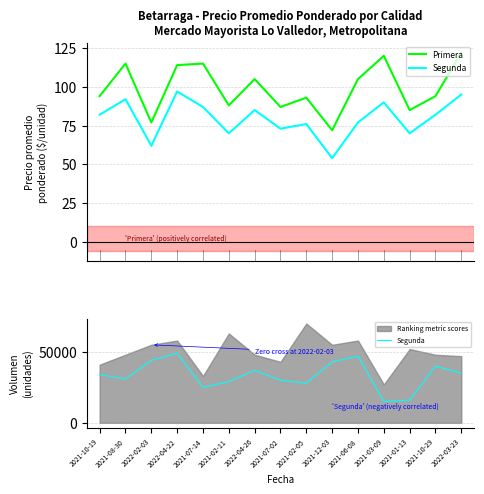

What position from the right is 2021-06-08?

5